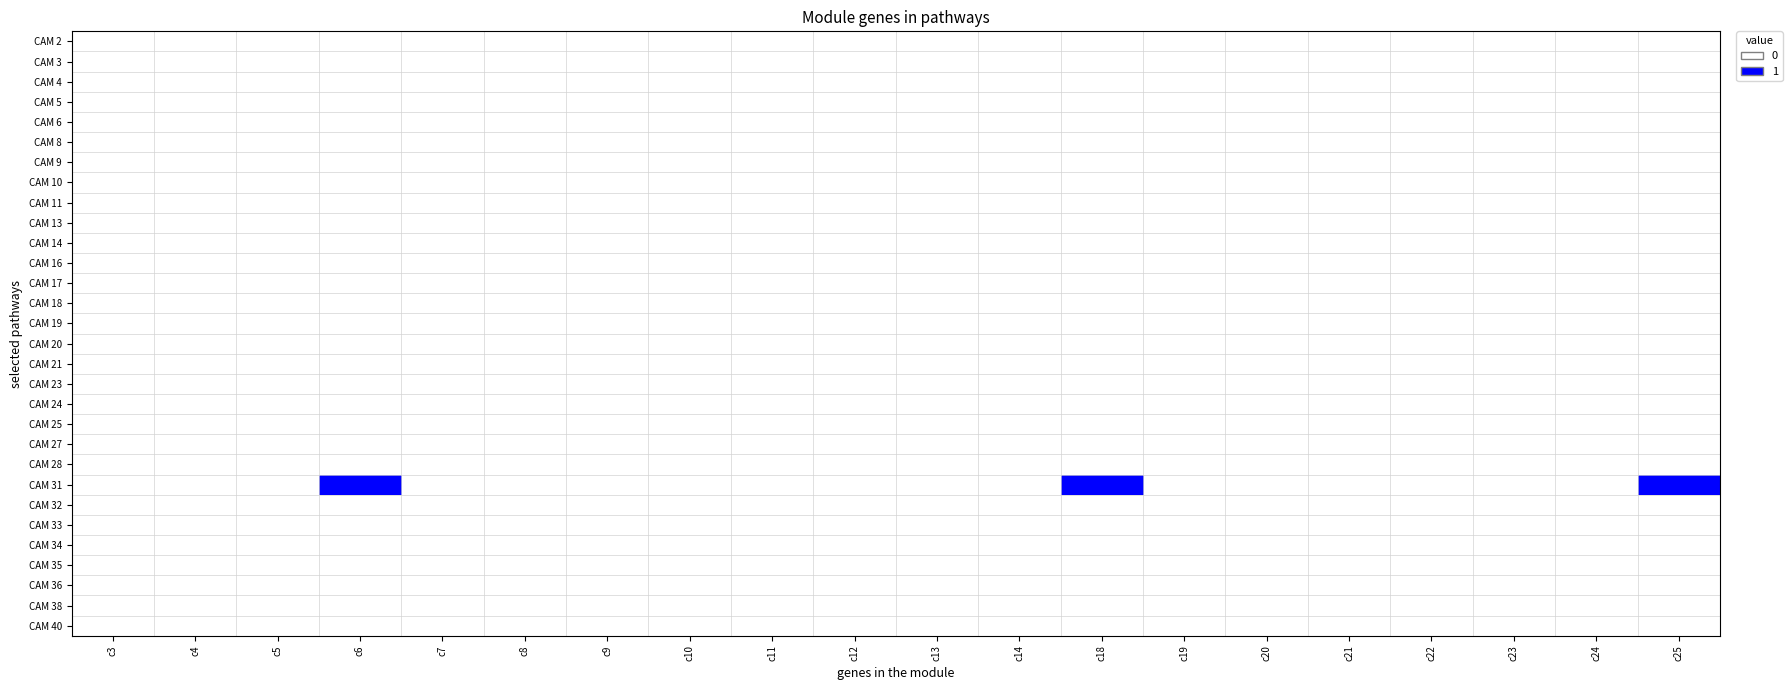

Reading left to right, extract all data points from this chart.

CAM 2: c3=0	c4=0	c5=0	c6=0	c7=0	c8=0	c9=0	c10=0	c11=0	c12=0	c13=0	c14=0	c18=0	c19=0	c20=0	c21=0	c22=0	c23=0	c24=0	c25=0
CAM 3: c3=0	c4=0	c5=0	c6=0	c7=0	c8=0	c9=0	c10=0	c11=0	c12=0	c13=0	c14=0	c18=0	c19=0	c20=0	c21=0	c22=0	c23=0	c24=0	c25=0
CAM 4: c3=0	c4=0	c5=0	c6=0	c7=0	c8=0	c9=0	c10=0	c11=0	c12=0	c13=0	c14=0	c18=0	c19=0	c20=0	c21=0	c22=0	c23=0	c24=0	c25=0
CAM 5: c3=0	c4=0	c5=0	c6=0	c7=0	c8=0	c9=0	c10=0	c11=0	c12=0	c13=0	c14=0	c18=0	c19=0	c20=0	c21=0	c22=0	c23=0	c24=0	c25=0
CAM 6: c3=0	c4=0	c5=0	c6=0	c7=0	c8=0	c9=0	c10=0	c11=0	c12=0	c13=0	c14=0	c18=0	c19=0	c20=0	c21=0	c22=0	c23=0	c24=0	c25=0
CAM 8: c3=0	c4=0	c5=0	c6=0	c7=0	c8=0	c9=0	c10=0	c11=0	c12=0	c13=0	c14=0	c18=0	c19=0	c20=0	c21=0	c22=0	c23=0	c24=0	c25=0
CAM 9: c3=0	c4=0	c5=0	c6=0	c7=0	c8=0	c9=0	c10=0	c11=0	c12=0	c13=0	c14=0	c18=0	c19=0	c20=0	c21=0	c22=0	c23=0	c24=0	c25=0
CAM 10: c3=0	c4=0	c5=0	c6=0	c7=0	c8=0	c9=0	c10=0	c11=0	c12=0	c13=0	c14=0	c18=0	c19=0	c20=0	c21=0	c22=0	c23=0	c24=0	c25=0
CAM 11: c3=0	c4=0	c5=0	c6=0	c7=0	c8=0	c9=0	c10=0	c11=0	c12=0	c13=0	c14=0	c18=0	c19=0	c20=0	c21=0	c22=0	c23=0	c24=0	c25=0
CAM 13: c3=0	c4=0	c5=0	c6=0	c7=0	c8=0	c9=0	c10=0	c11=0	c12=0	c13=0	c14=0	c18=0	c19=0	c20=0	c21=0	c22=0	c23=0	c24=0	c25=0
CAM 14: c3=0	c4=0	c5=0	c6=0	c7=0	c8=0	c9=0	c10=0	c11=0	c12=0	c13=0	c14=0	c18=0	c19=0	c20=0	c21=0	c22=0	c23=0	c24=0	c25=0
CAM 16: c3=0	c4=0	c5=0	c6=0	c7=0	c8=0	c9=0	c10=0	c11=0	c12=0	c13=0	c14=0	c18=0	c19=0	c20=0	c21=0	c22=0	c23=0	c24=0	c25=0
CAM 17: c3=0	c4=0	c5=0	c6=0	c7=0	c8=0	c9=0	c10=0	c11=0	c12=0	c13=0	c14=0	c18=0	c19=0	c20=0	c21=0	c22=0	c23=0	c24=0	c25=0
CAM 18: c3=0	c4=0	c5=0	c6=0	c7=0	c8=0	c9=0	c10=0	c11=0	c12=0	c13=0	c14=0	c18=0	c19=0	c20=0	c21=0	c22=0	c23=0	c24=0	c25=0
CAM 19: c3=0	c4=0	c5=0	c6=0	c7=0	c8=0	c9=0	c10=0	c11=0	c12=0	c13=0	c14=0	c18=0	c19=0	c20=0	c21=0	c22=0	c23=0	c24=0	c25=0
CAM 20: c3=0	c4=0	c5=0	c6=0	c7=0	c8=0	c9=0	c10=0	c11=0	c12=0	c13=0	c14=0	c18=0	c19=0	c20=0	c21=0	c22=0	c23=0	c24=0	c25=0
CAM 21: c3=0	c4=0	c5=0	c6=0	c7=0	c8=0	c9=0	c10=0	c11=0	c12=0	c13=0	c14=0	c18=0	c19=0	c20=0	c21=0	c22=0	c23=0	c24=0	c25=0
CAM 23: c3=0	c4=0	c5=0	c6=0	c7=0	c8=0	c9=0	c10=0	c11=0	c12=0	c13=0	c14=0	c18=0	c19=0	c20=0	c21=0	c22=0	c23=0	c24=0	c25=0
CAM 24: c3=0	c4=0	c5=0	c6=0	c7=0	c8=0	c9=0	c10=0	c11=0	c12=0	c13=0	c14=0	c18=0	c19=0	c20=0	c21=0	c22=0	c23=0	c24=0	c25=0
CAM 25: c3=0	c4=0	c5=0	c6=0	c7=0	c8=0	c9=0	c10=0	c11=0	c12=0	c13=0	c14=0	c18=0	c19=0	c20=0	c21=0	c22=0	c23=0	c24=0	c25=0
CAM 27: c3=0	c4=0	c5=0	c6=0	c7=0	c8=0	c9=0	c10=0	c11=0	c12=0	c13=0	c14=0	c18=0	c19=0	c20=0	c21=0	c22=0	c23=0	c24=0	c25=0
CAM 28: c3=0	c4=0	c5=0	c6=0	c7=0	c8=0	c9=0	c10=0	c11=0	c12=0	c13=0	c14=0	c18=0	c19=0	c20=0	c21=0	c22=0	c23=0	c24=0	c25=0
CAM 31: c3=0	c4=0	c5=0	c6=1	c7=0	c8=0	c9=0	c10=0	c11=0	c12=0	c13=0	c14=0	c18=1	c19=0	c20=0	c21=0	c22=0	c23=0	c24=0	c25=1
CAM 32: c3=0	c4=0	c5=0	c6=0	c7=0	c8=0	c9=0	c10=0	c11=0	c12=0	c13=0	c14=0	c18=0	c19=0	c20=0	c21=0	c22=0	c23=0	c24=0	c25=0
CAM 33: c3=0	c4=0	c5=0	c6=0	c7=0	c8=0	c9=0	c10=0	c11=0	c12=0	c13=0	c14=0	c18=0	c19=0	c20=0	c21=0	c22=0	c23=0	c24=0	c25=0
CAM 34: c3=0	c4=0	c5=0	c6=0	c7=0	c8=0	c9=0	c10=0	c11=0	c12=0	c13=0	c14=0	c18=0	c19=0	c20=0	c21=0	c22=0	c23=0	c24=0	c25=0
CAM 35: c3=0	c4=0	c5=0	c6=0	c7=0	c8=0	c9=0	c10=0	c11=0	c12=0	c13=0	c14=0	c18=0	c19=0	c20=0	c21=0	c22=0	c23=0	c24=0	c25=0
CAM 36: c3=0	c4=0	c5=0	c6=0	c7=0	c8=0	c9=0	c10=0	c11=0	c12=0	c13=0	c14=0	c18=0	c19=0	c20=0	c21=0	c22=0	c23=0	c24=0	c25=0
CAM 38: c3=0	c4=0	c5=0	c6=0	c7=0	c8=0	c9=0	c10=0	c11=0	c12=0	c13=0	c14=0	c18=0	c19=0	c20=0	c21=0	c22=0	c23=0	c24=0	c25=0
CAM 40: c3=0	c4=0	c5=0	c6=0	c7=0	c8=0	c9=0	c10=0	c11=0	c12=0	c13=0	c14=0	c18=0	c19=0	c20=0	c21=0	c22=0	c23=0	c24=0	c25=0